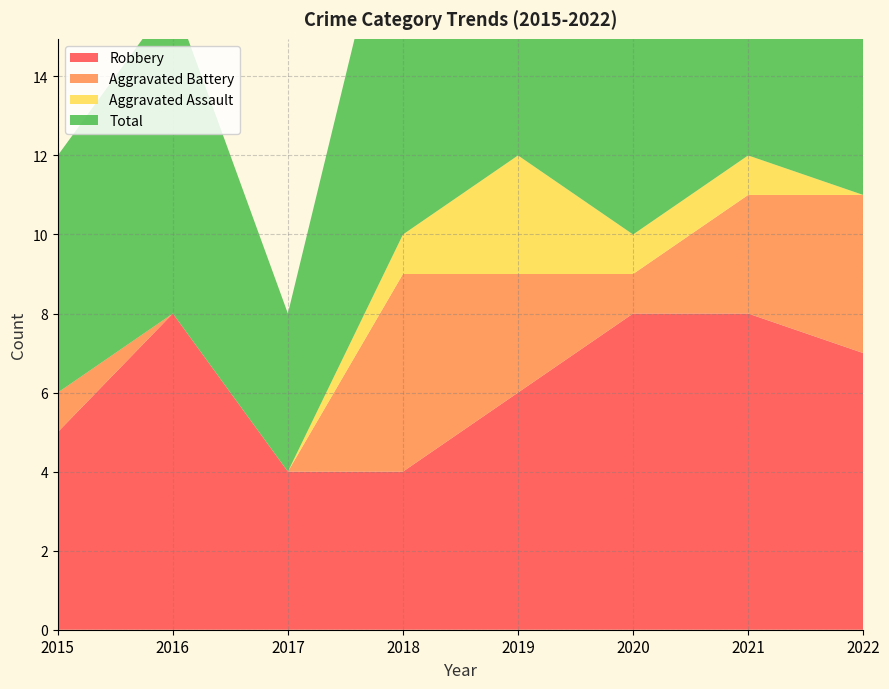

Reading left to right, list all the values displayed in this chart.

Robbery: 5	8	4	4	6	8	8	7
Aggravated Battery: 1	0	0	5	3	1	3	4
Aggravated Assault: 0	0	0	1	3	1	1	0
Total: 6	8	4	10	13	10	12	12